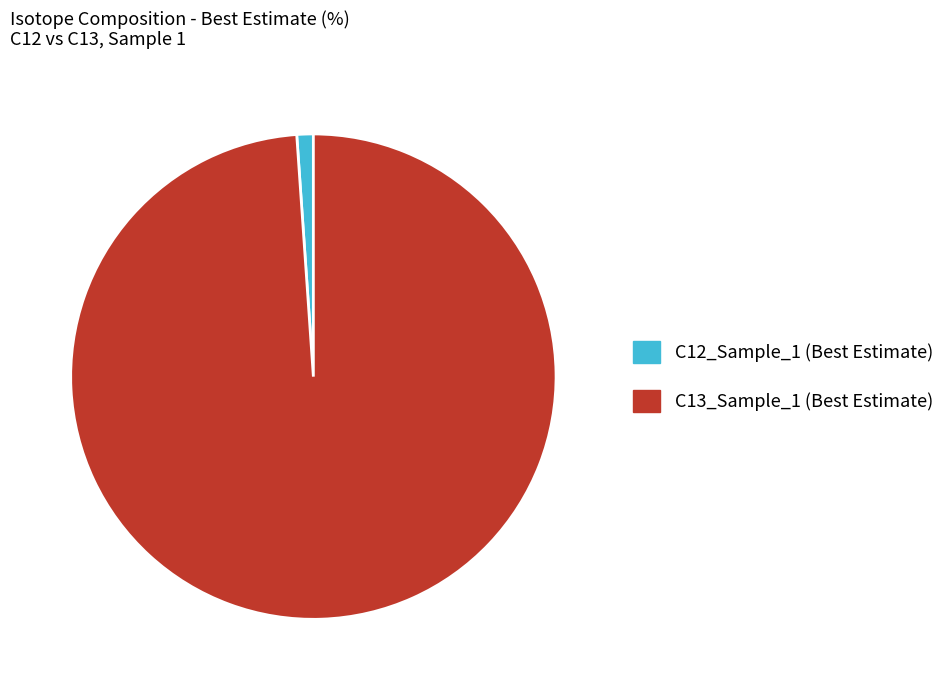

Which slice is the largest?

C13_Sample_1 (Best Estimate)